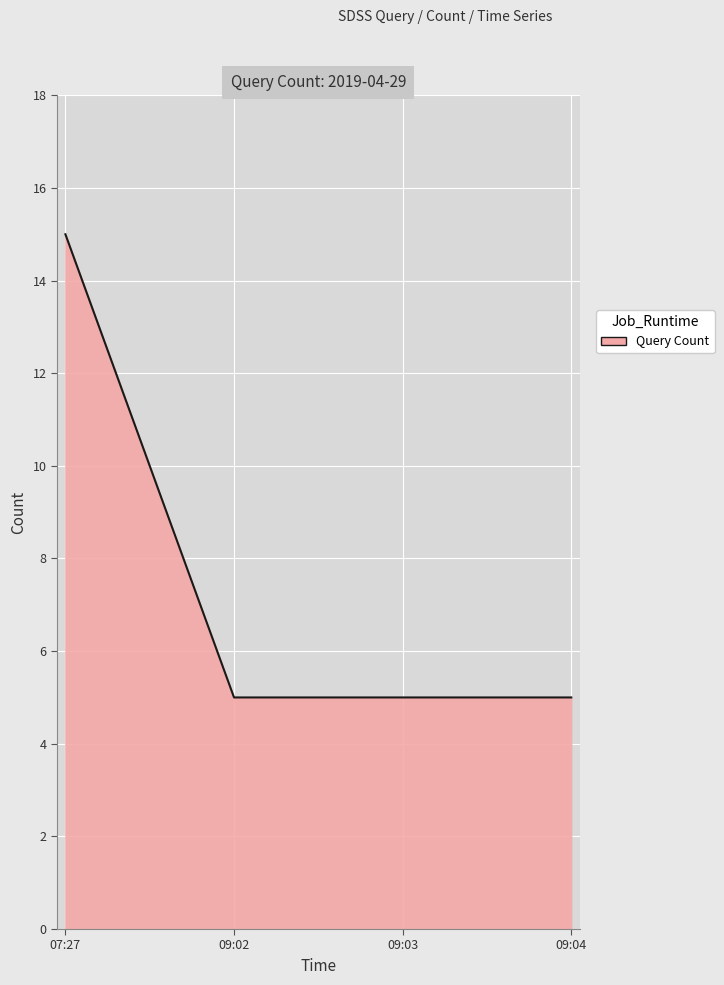

The value at 09:02 is 7. True or false?

False